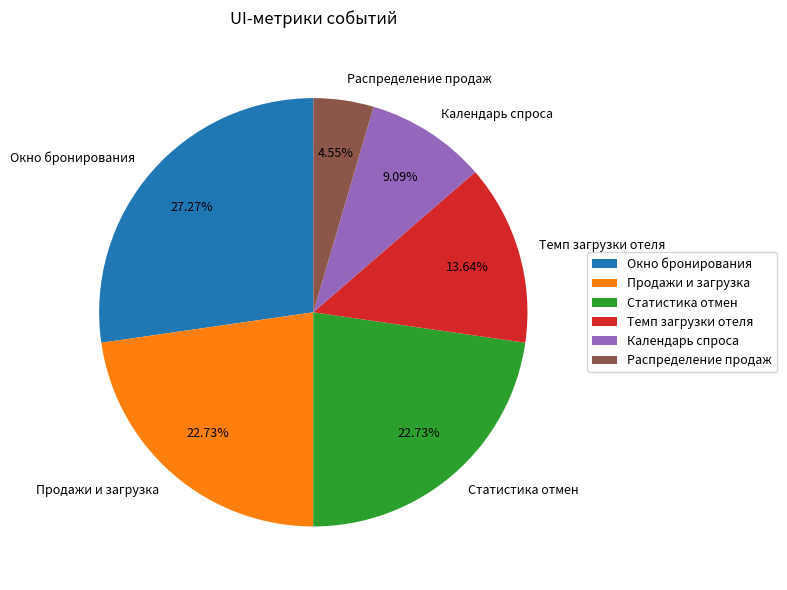

Between Календарь спроса and Статистика отмен, which is larger?

Статистика отмен